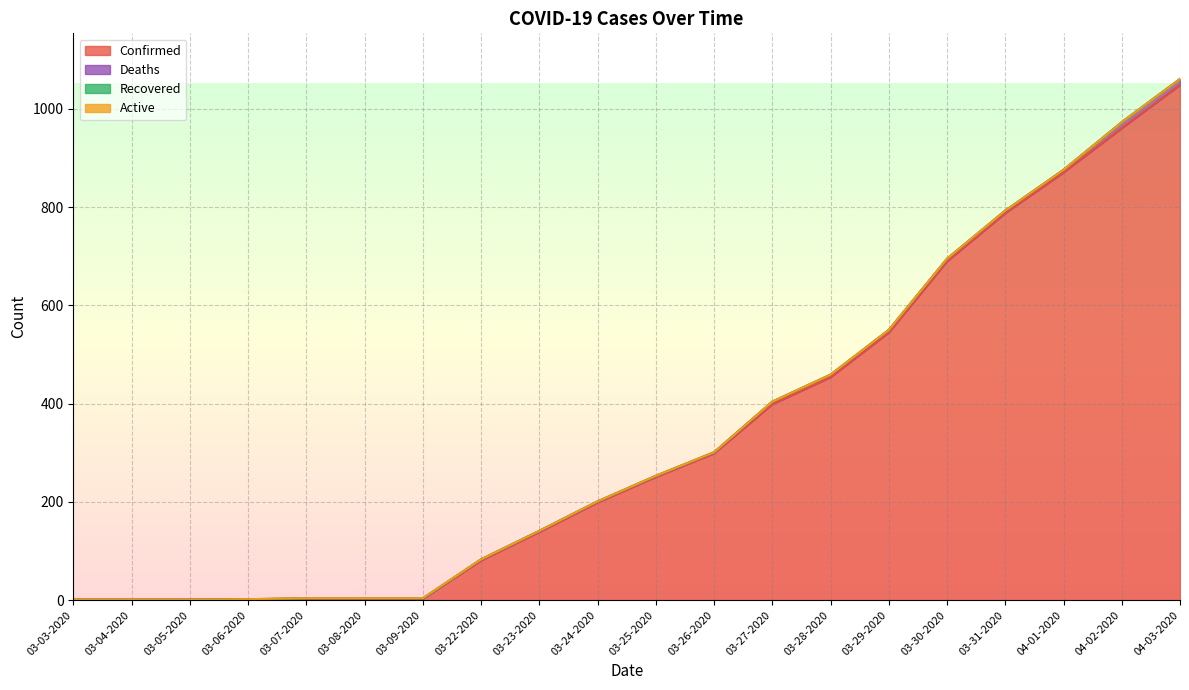

Rank the series by their maximum value, from highest to lowest.

Confirmed, Deaths, Recovered, Active